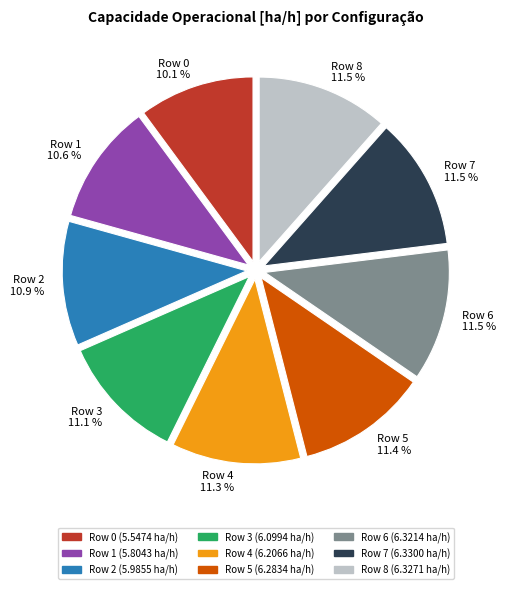

Between Row 3 and Row 1, which is larger?

Row 3